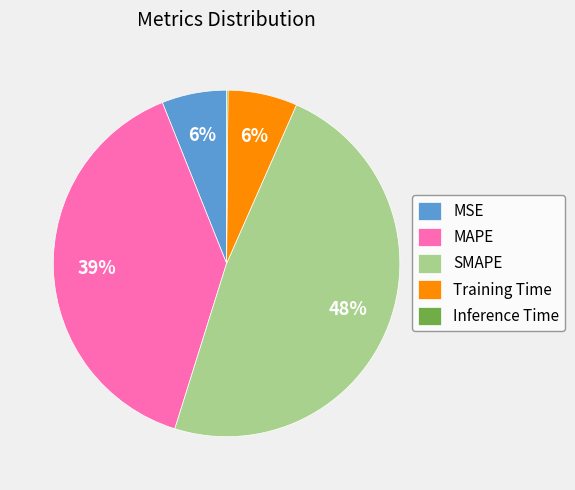

What is the largest slice in the pie chart?

SMAPE